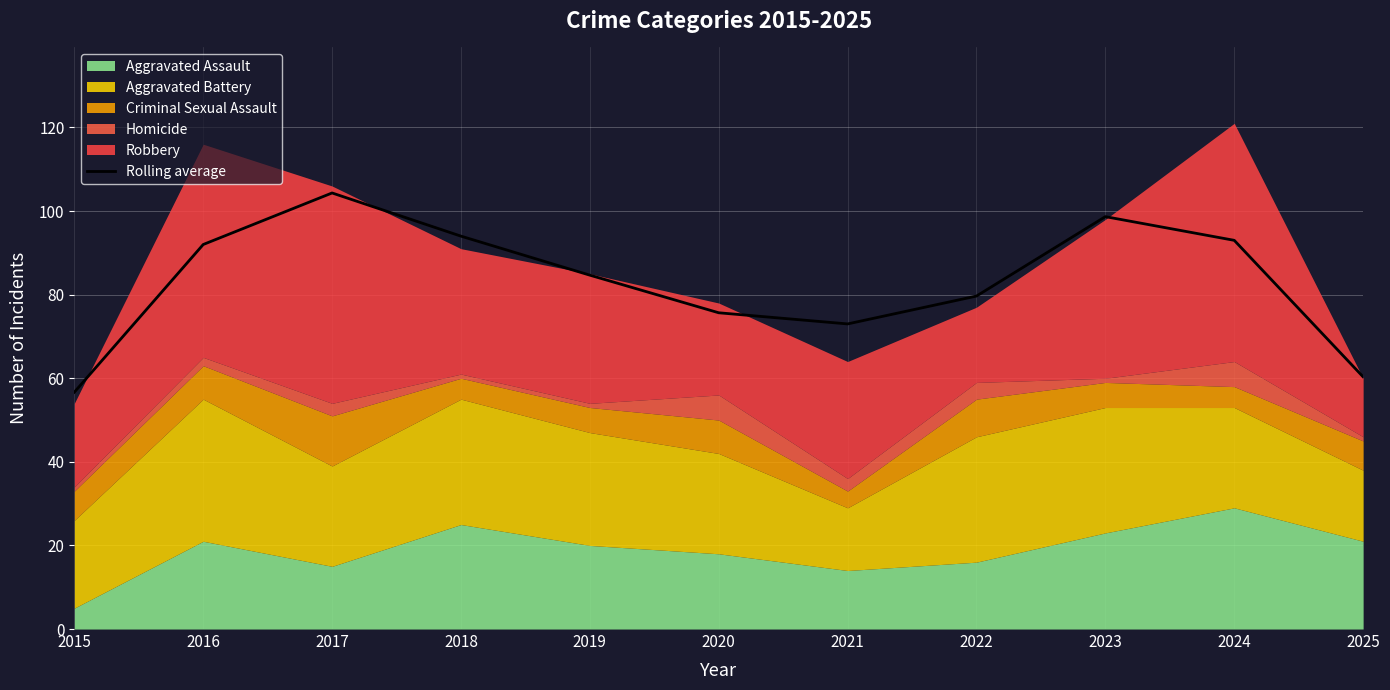

At which category does the chart reach its minimum across all series?

2015